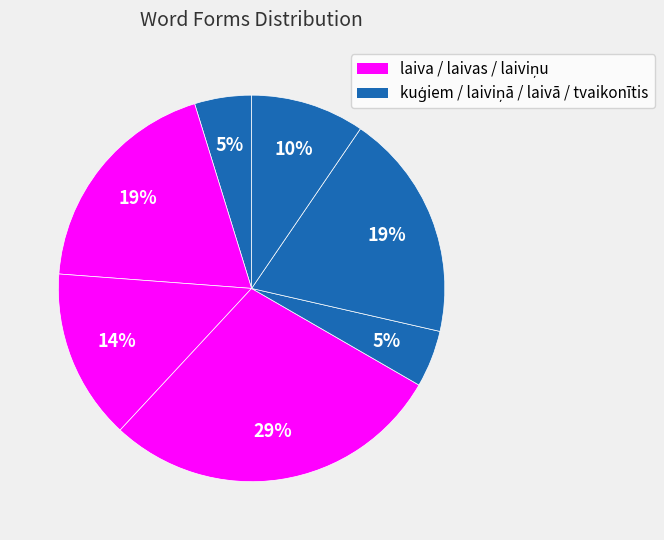

To the nearest percent, what is the average slice percentage?

14%